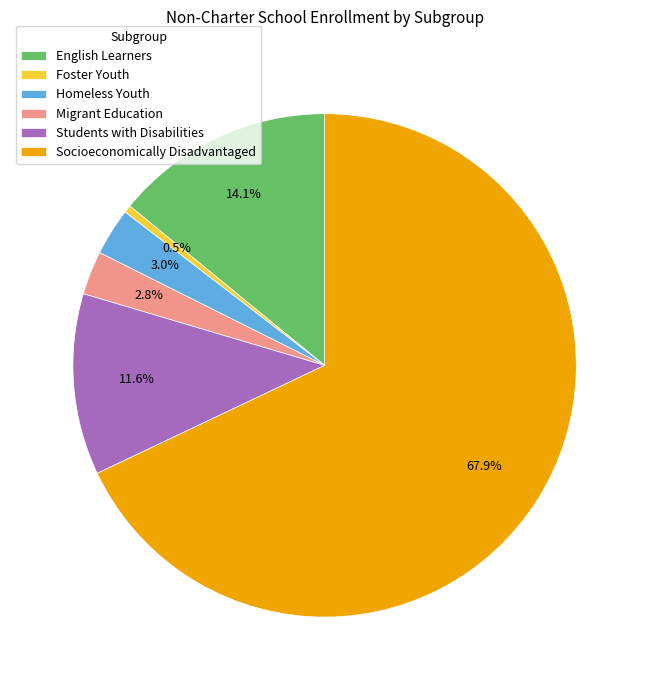

What is the ratio of the value at Migrant Education to the value at English Learners?

0.2